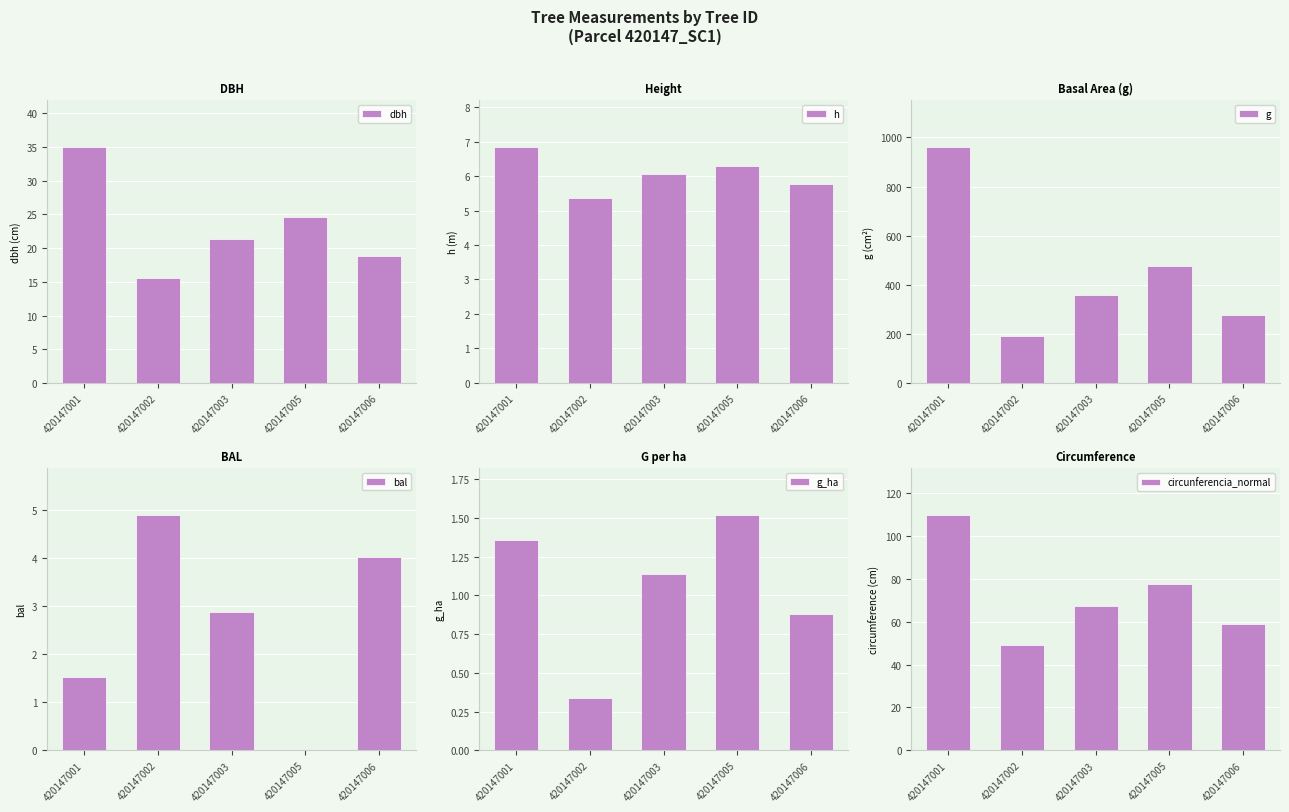

What is the sum of all h values?

30.3